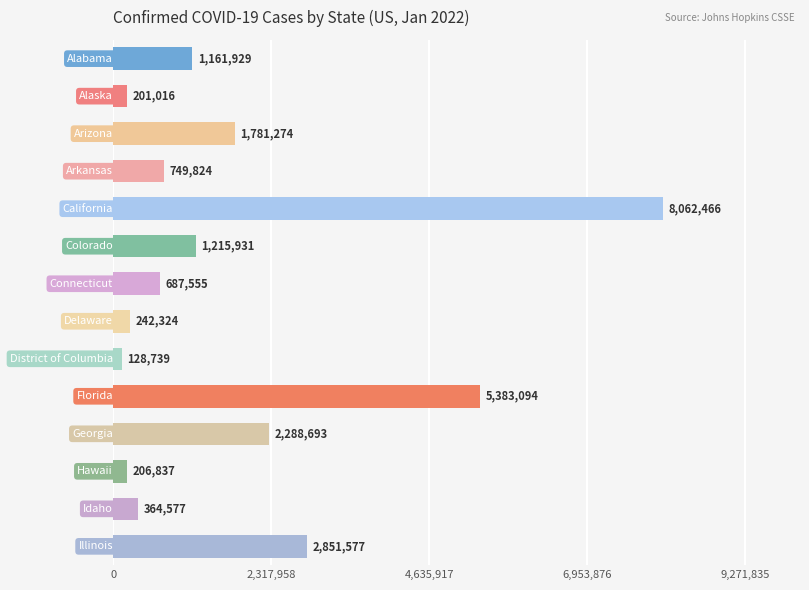

What is the sum of all values?

25325836